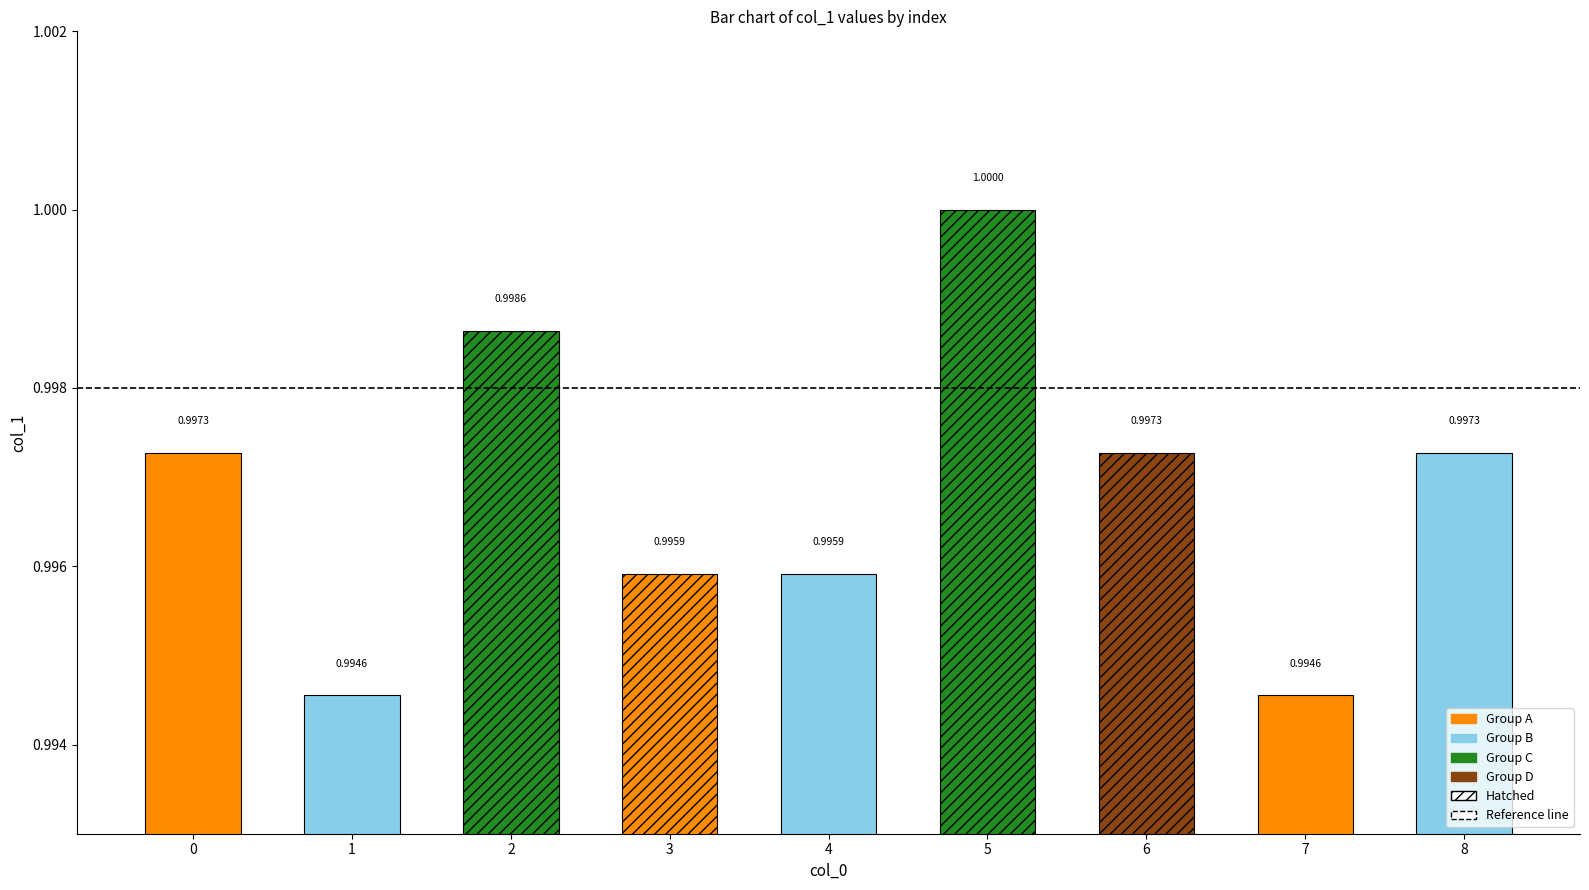

Are the bars horizontal?

No